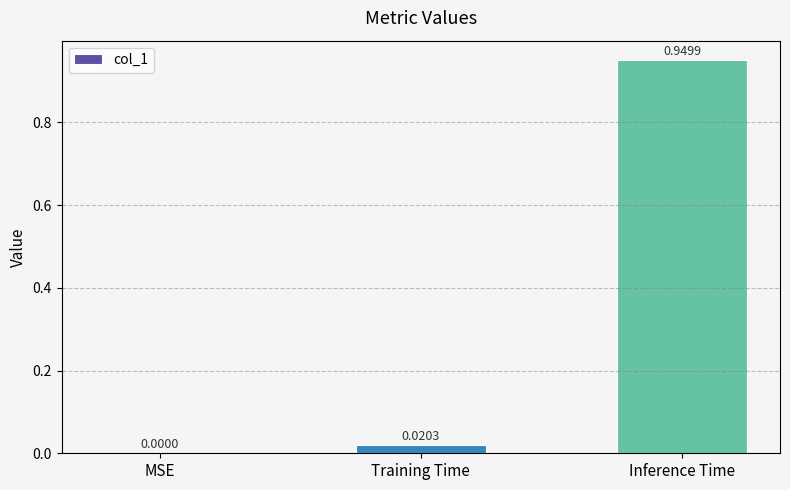

Between MSE and Training Time, which is larger?

Training Time